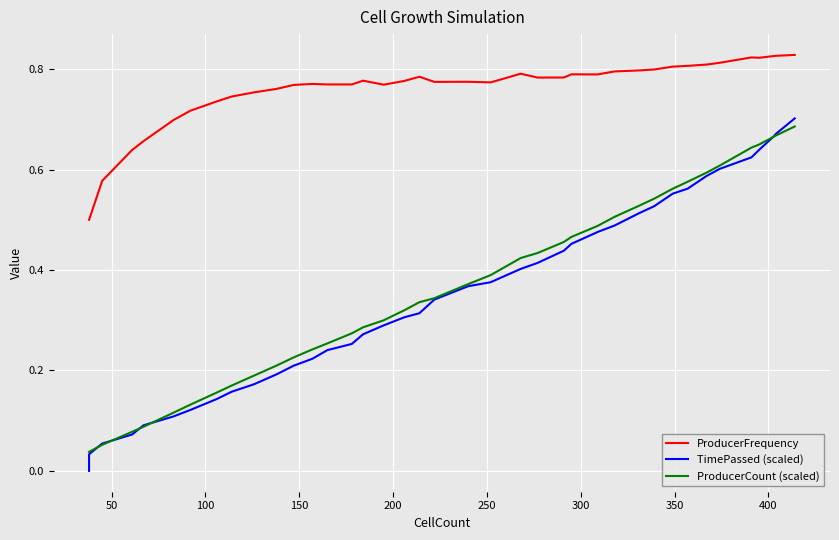

What is the value of the ProducerCount (scaled) point at the 23rd from the left?

0.4